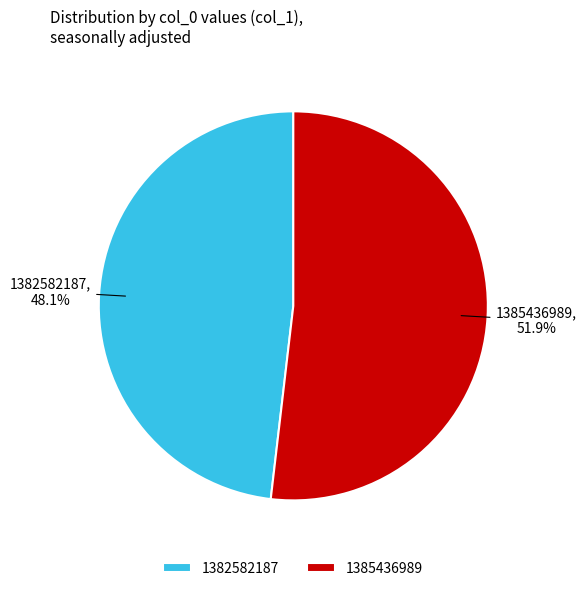

Which has a higher value, 1385436989 or 1382582187?

1385436989